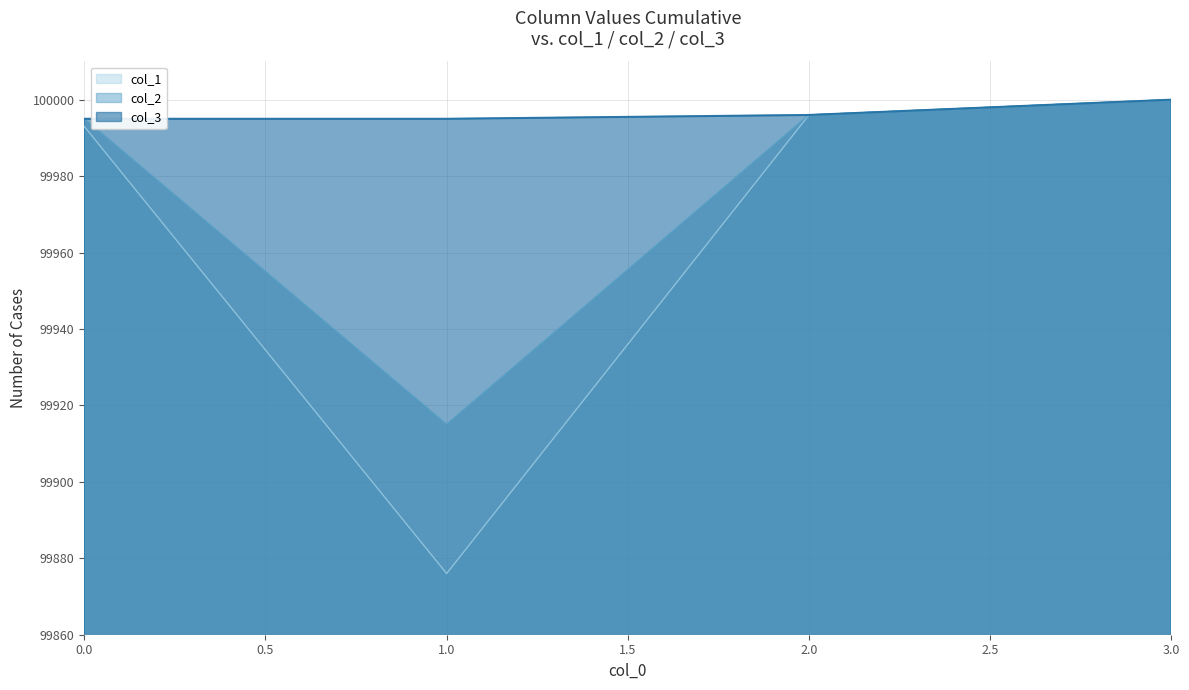

Which series has the largest range (max minus min)?

col_1